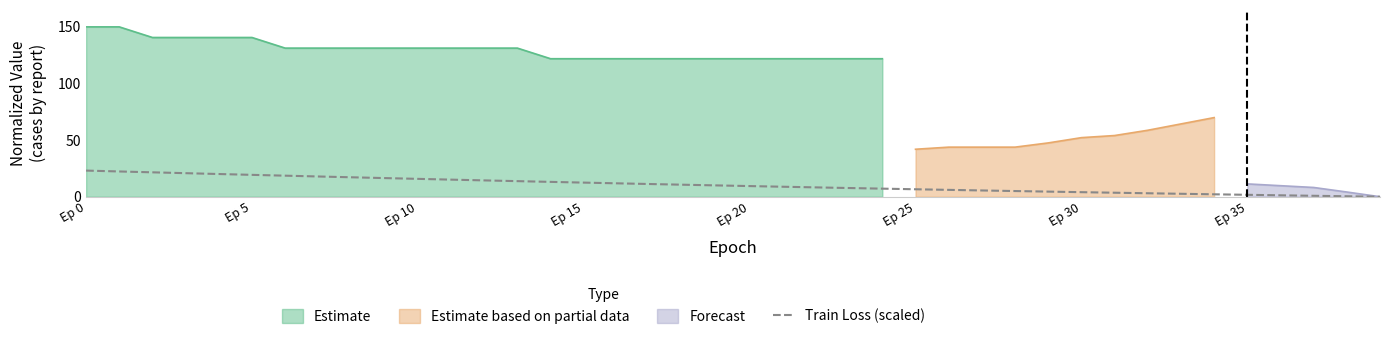

Read the value at 12.

14.4